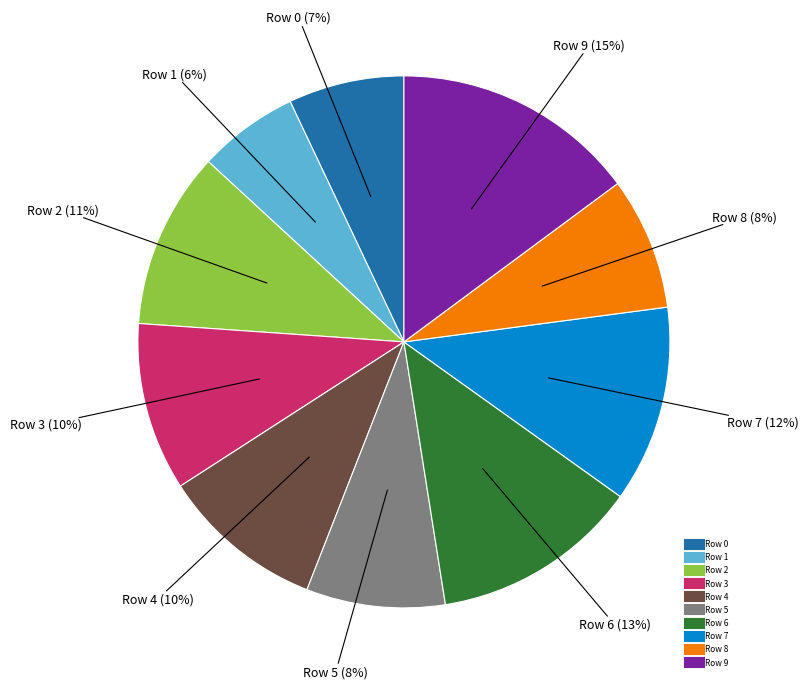

To the nearest percent, what is the difference between the Row 3 and Row 2 slice percentages?

1%